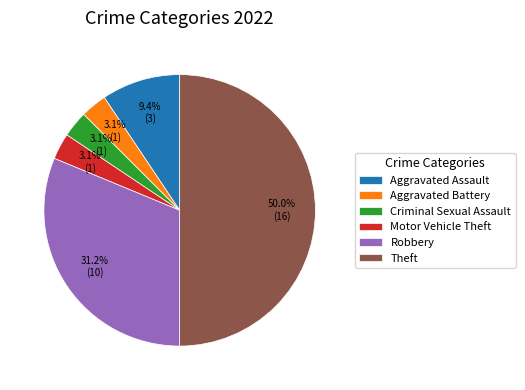

Which has a higher value, Aggravated Assault or Aggravated Battery?

Aggravated Assault